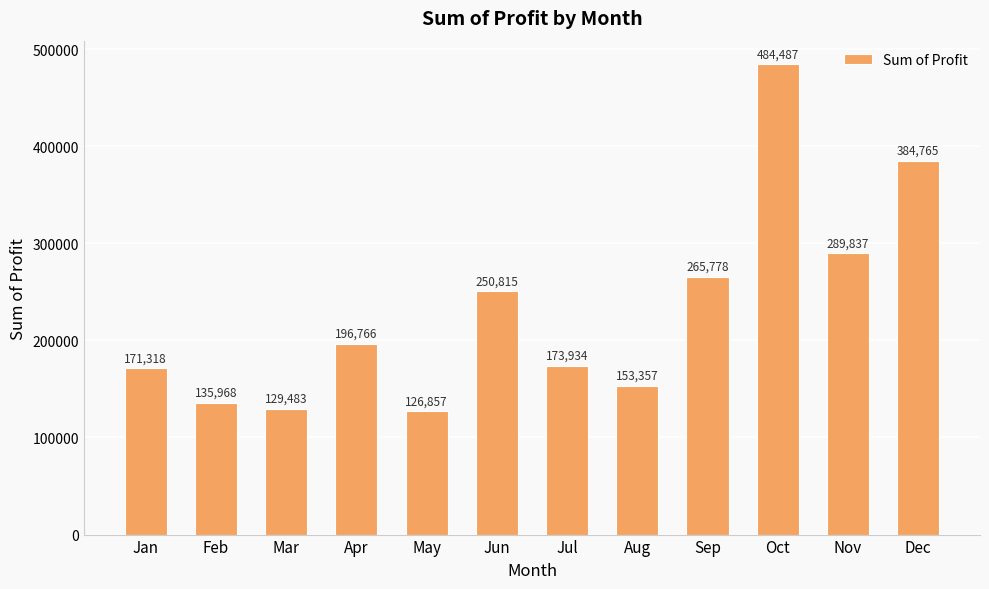

Where does the data first go above 196765?

Apr